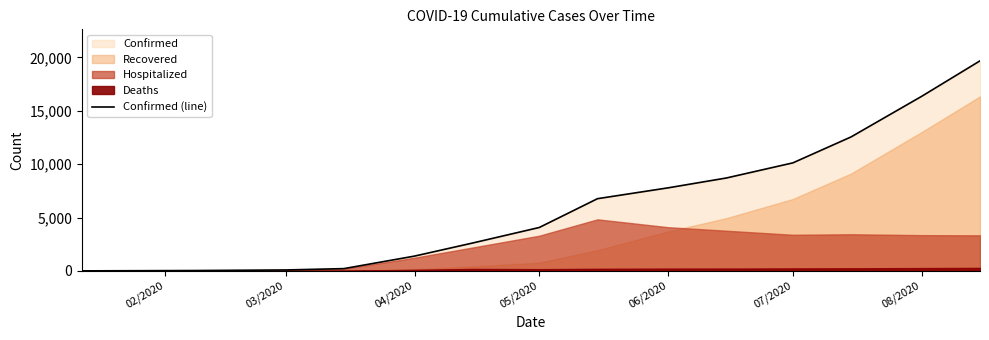

How many data points does each series have?

14